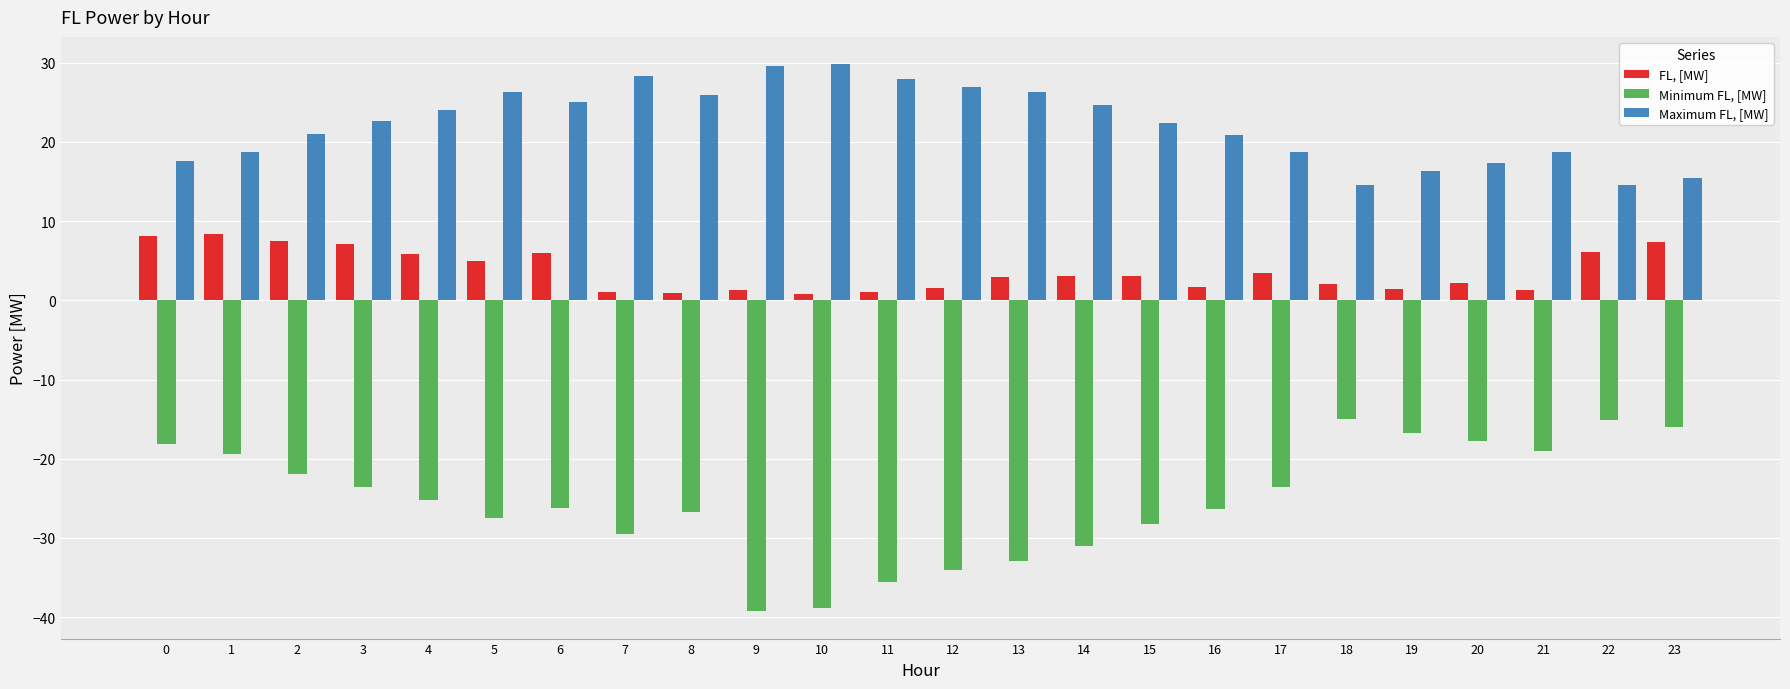

Count the number of data series in this chart.

3